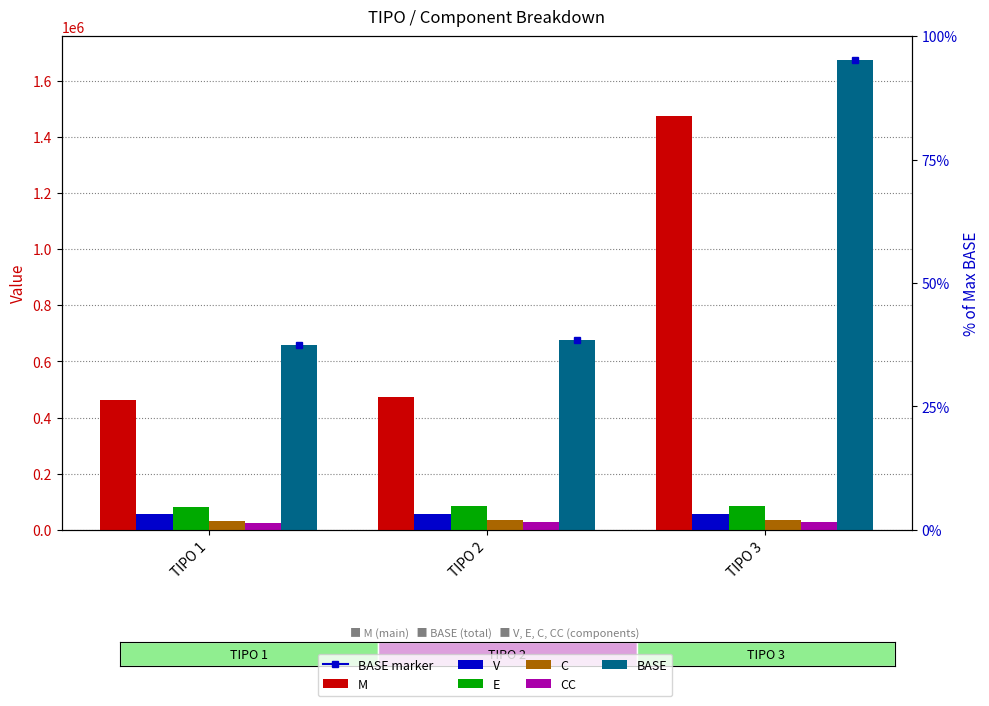

Which category has the highest value in the M series?

TIPO 3